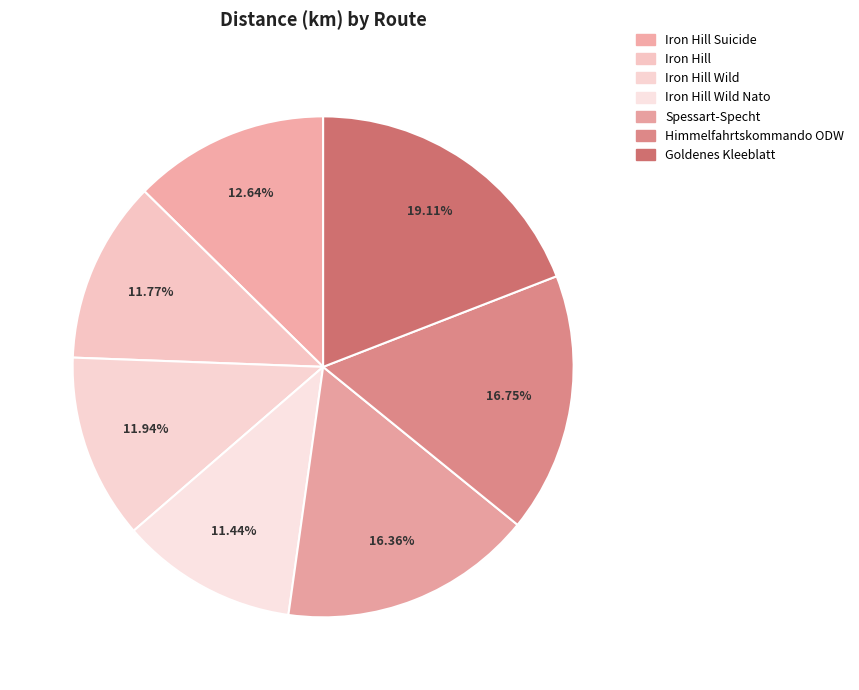

True or false: Himmelfahrtskommando ODW accounts for 6% of the total.

False